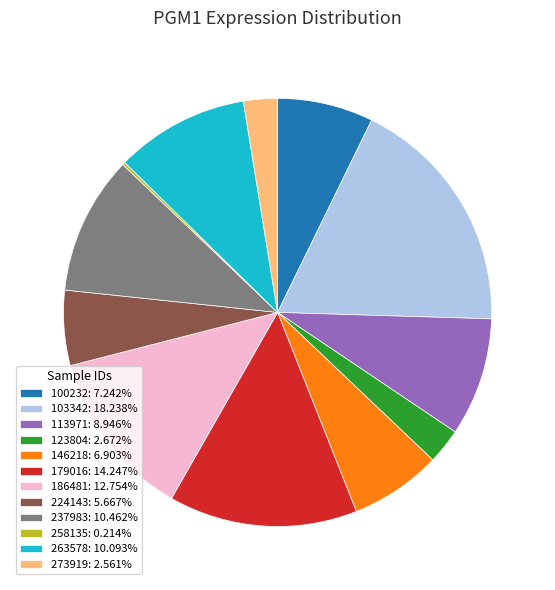

Is there any slice that represents more than half of the pie?

No